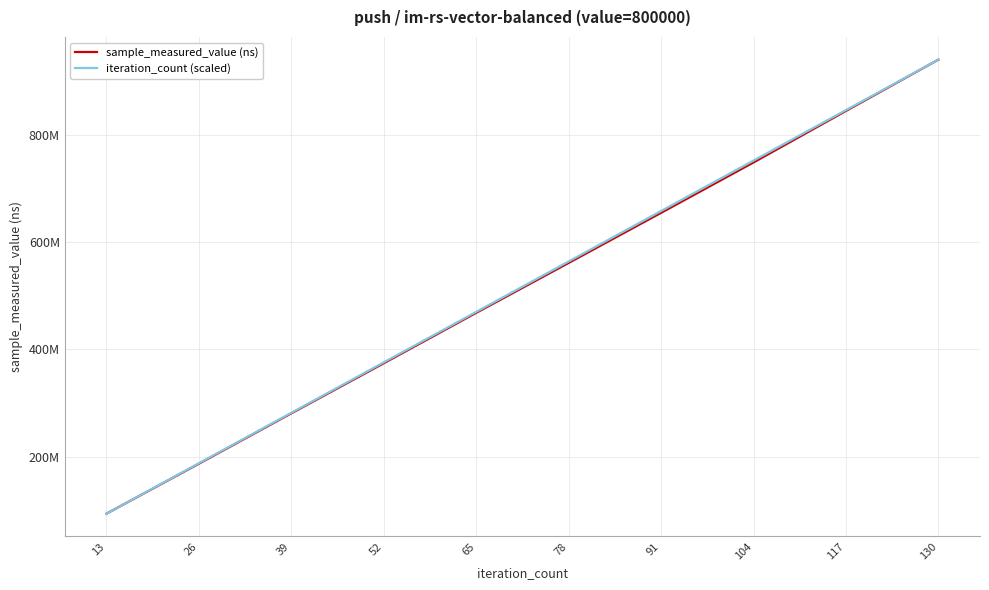

What are all the series names shown in the legend?

sample_measured_value (ns), iteration_count (scaled)